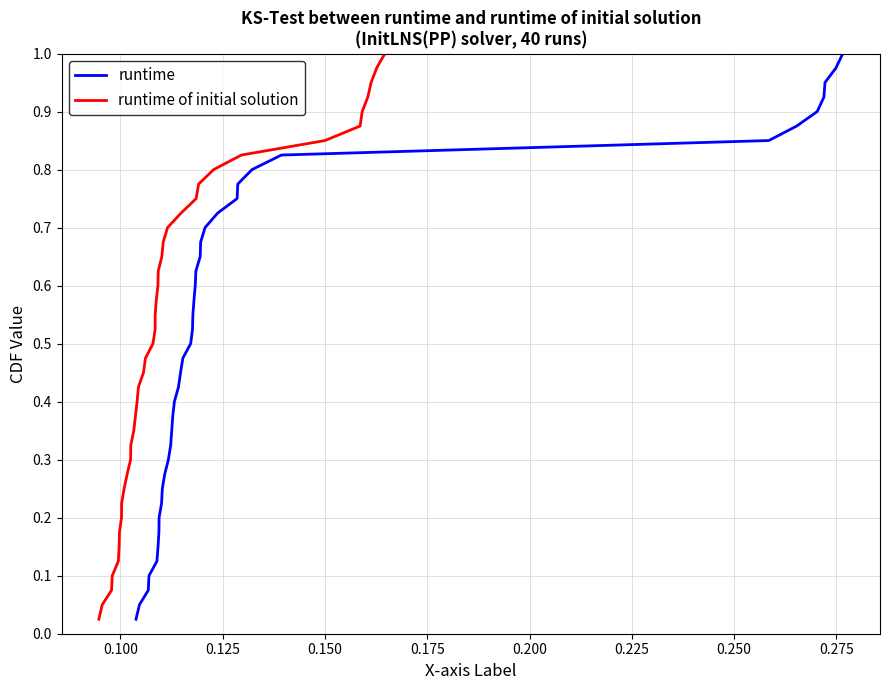

How many lines are shown in the chart?

2